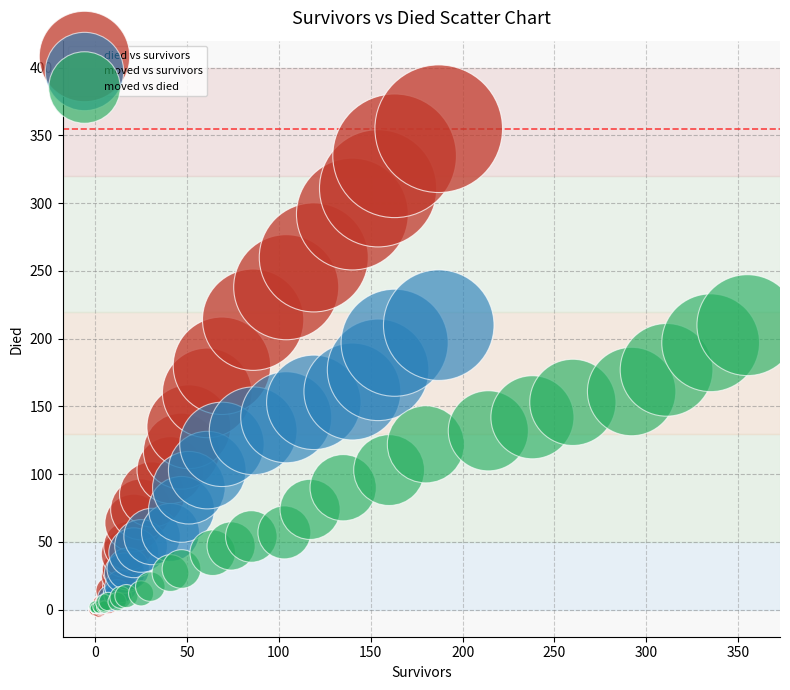

Which series contains the highest Y value?

died vs survivors